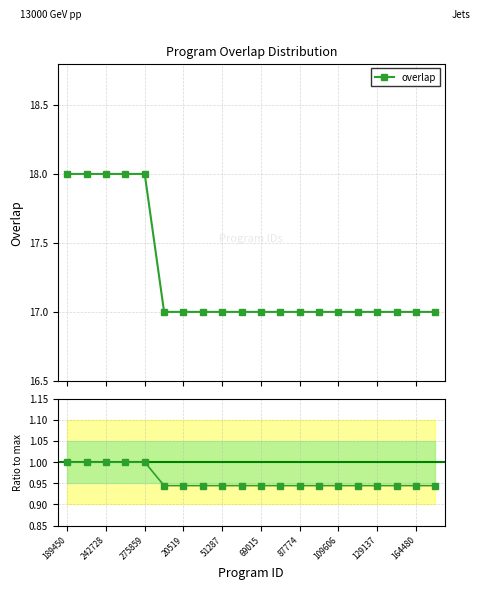

True or false: overlap and overlap ratio intersect in this chart.

False